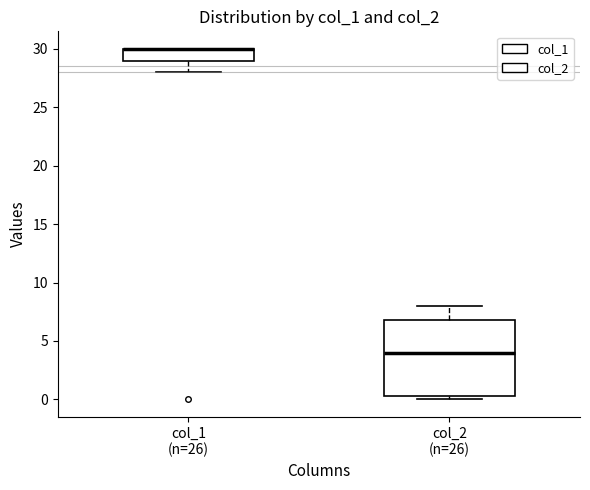

Where is the lower edge of the box for col_1 (n=26) on the y-axis? The values are not printed on the chart, so give them approximately, as read against the axis.

29.0